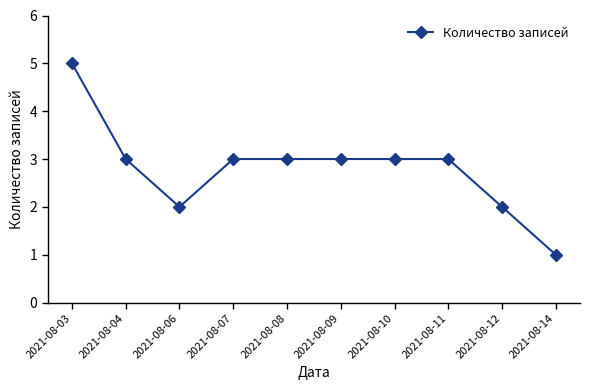

What is the change in value from 2021-08-03 to 2021-08-09?

-2